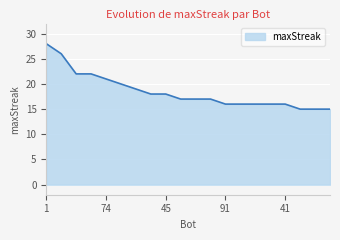

What is the maximum value shown in the chart?

28